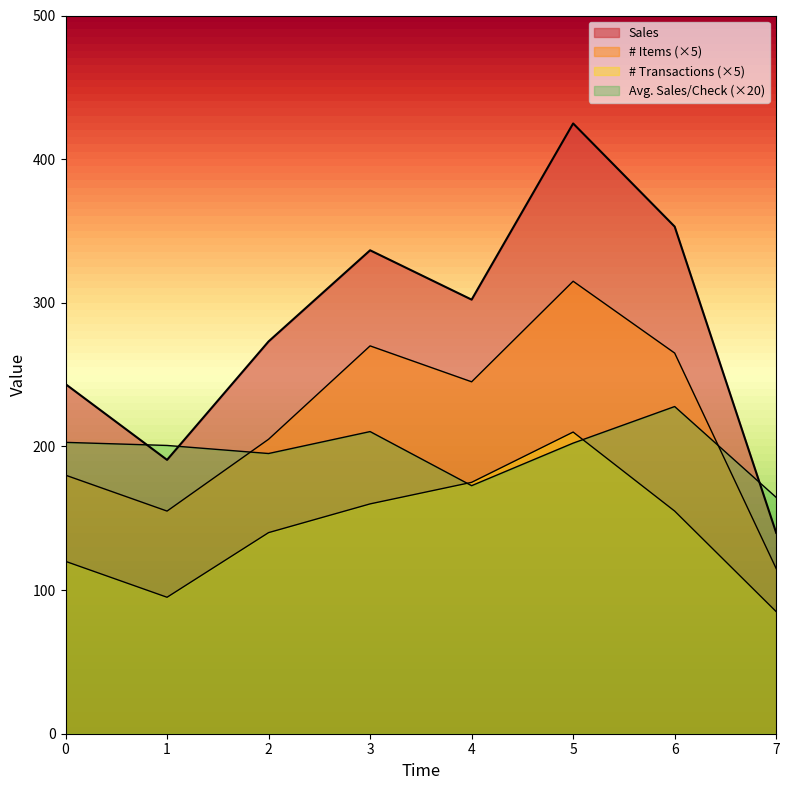

Between which two adjacent categories do Sales and Avg. Sales/Check first intersect?

0.0 and 1.0